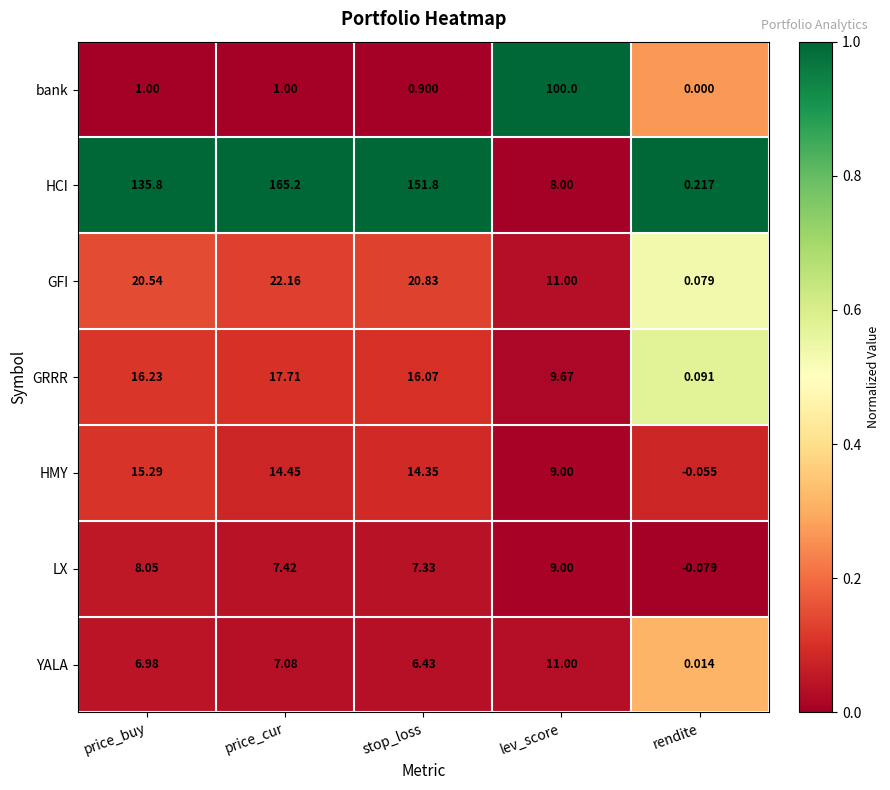

Rank the series at rendite from lowest to highest value.

LX, HMY, bank, YALA, GFI, GRRR, HCI